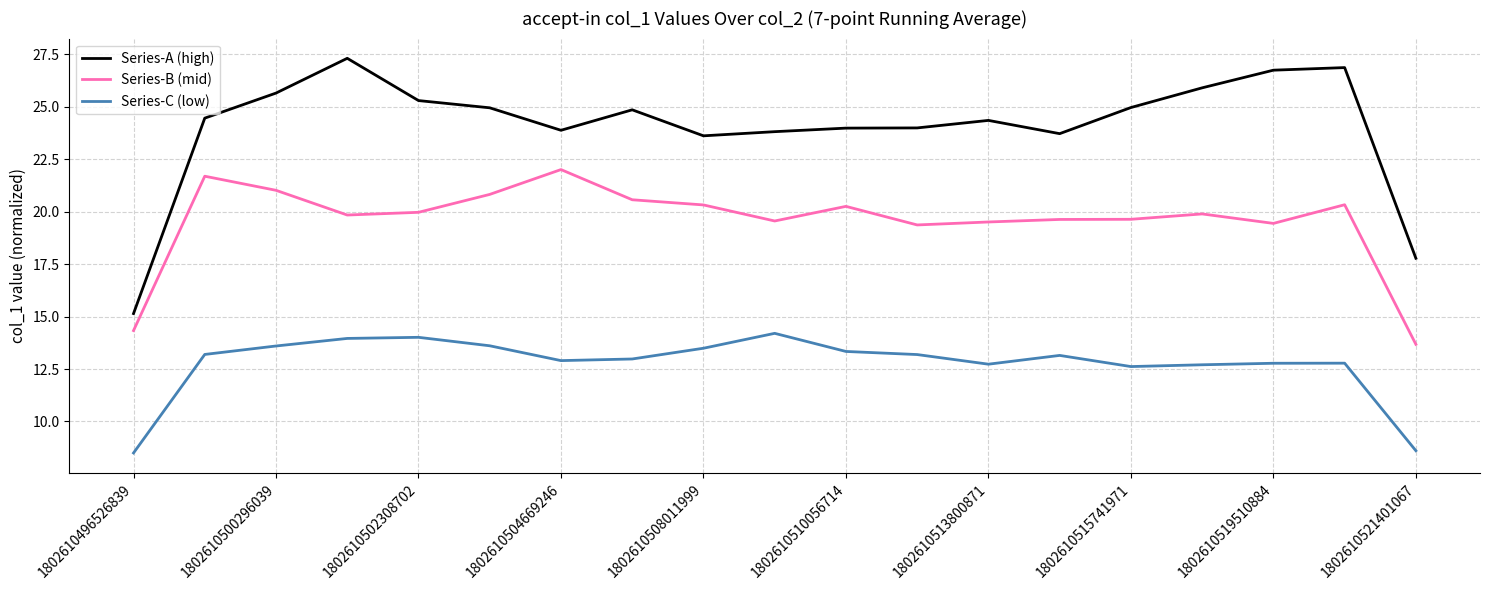

List the series in order of their overall mean, lowest first.

Series-C (low), Series-B (mid), Series-A (high)